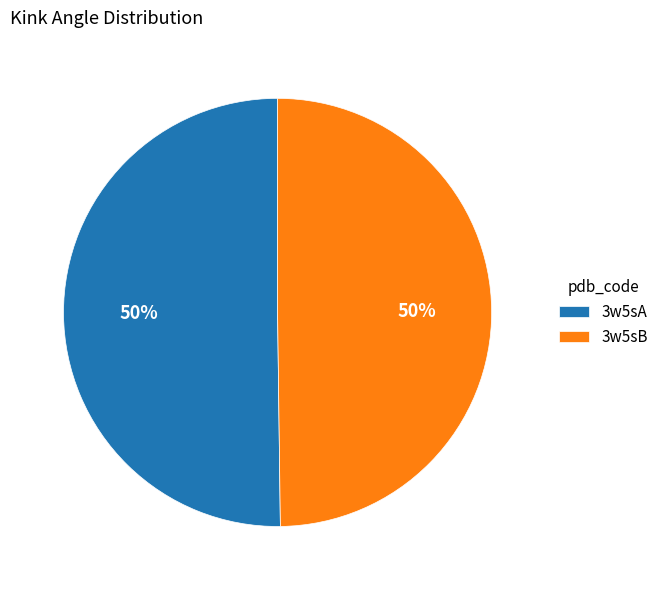

To the nearest percent, what portion does 3w5sA represent?

50%